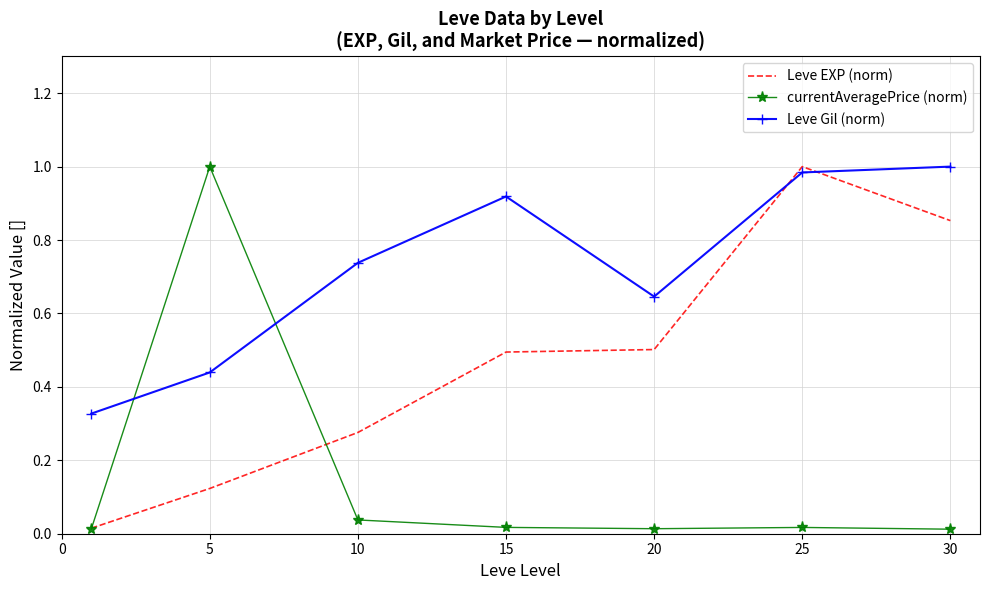

How many times do Leve Gil (norm) and currentAveragePrice (norm) cross each other?

2